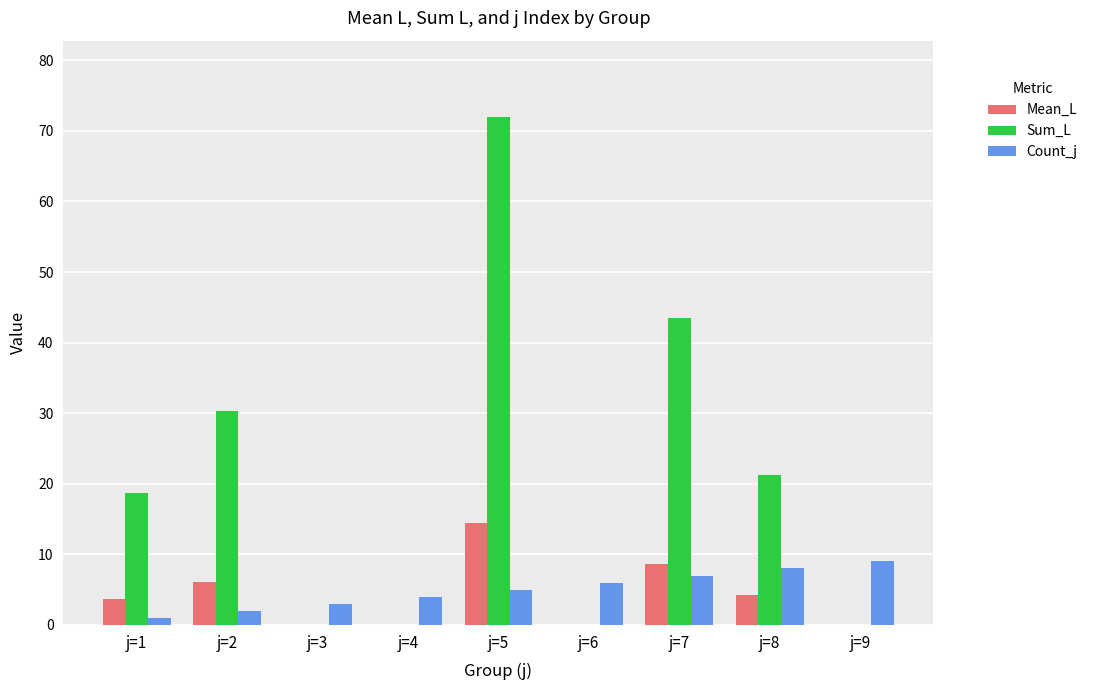

Is the value of Mean_L at j=2 greater than the value of Sum_L at j=2?

No